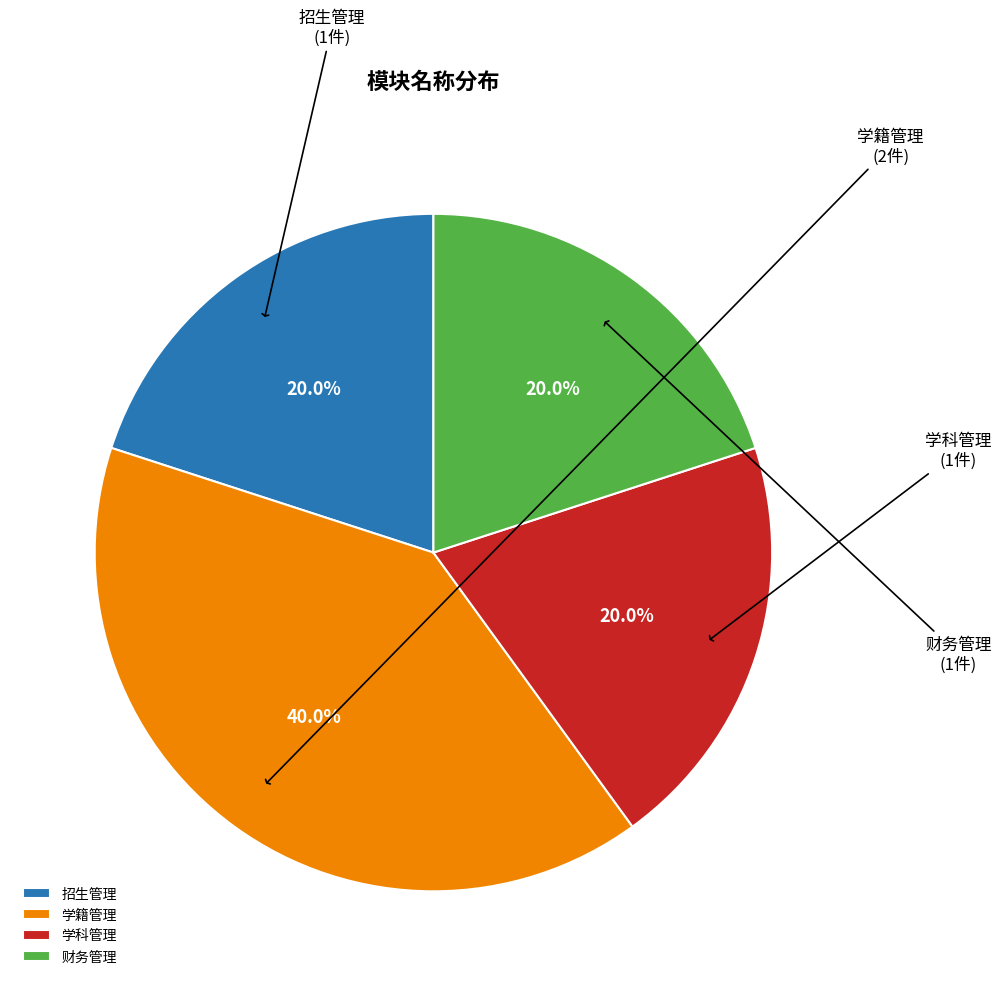

How many slices are in this pie chart?

4